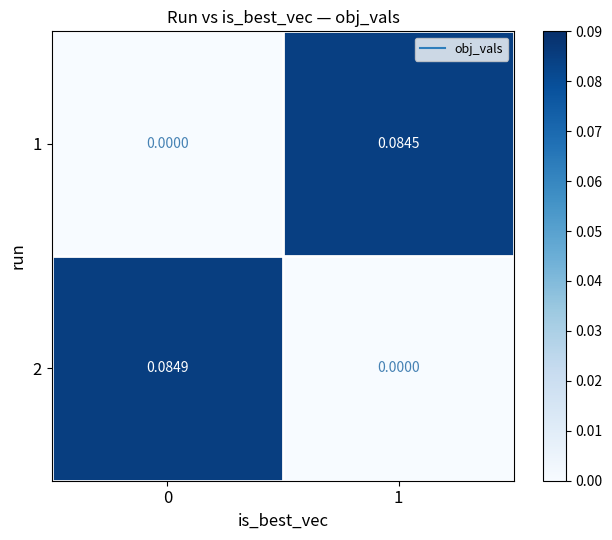

Which series has the widest spread of values?

2